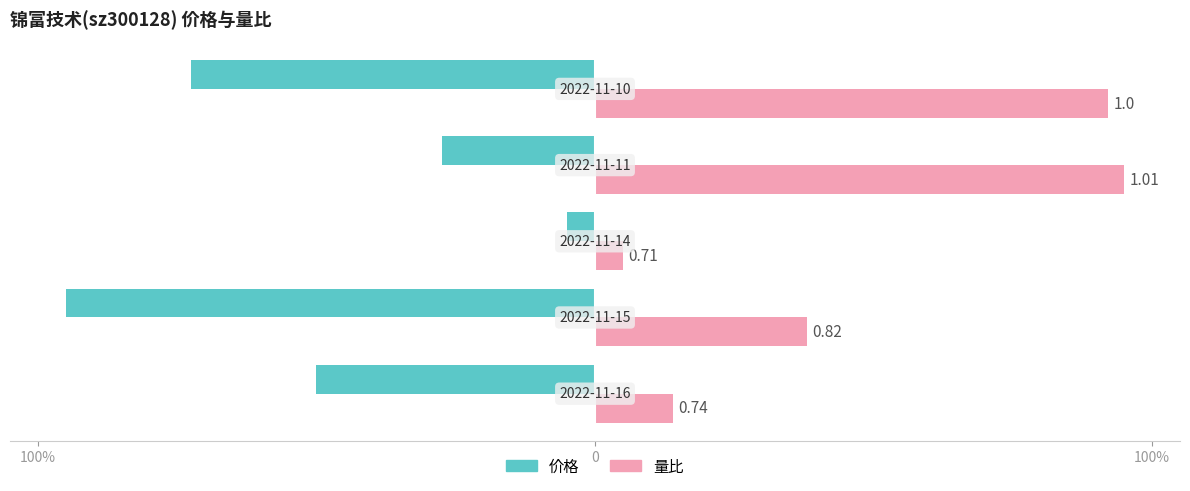

What are all the series names shown in the legend?

价格, 量比